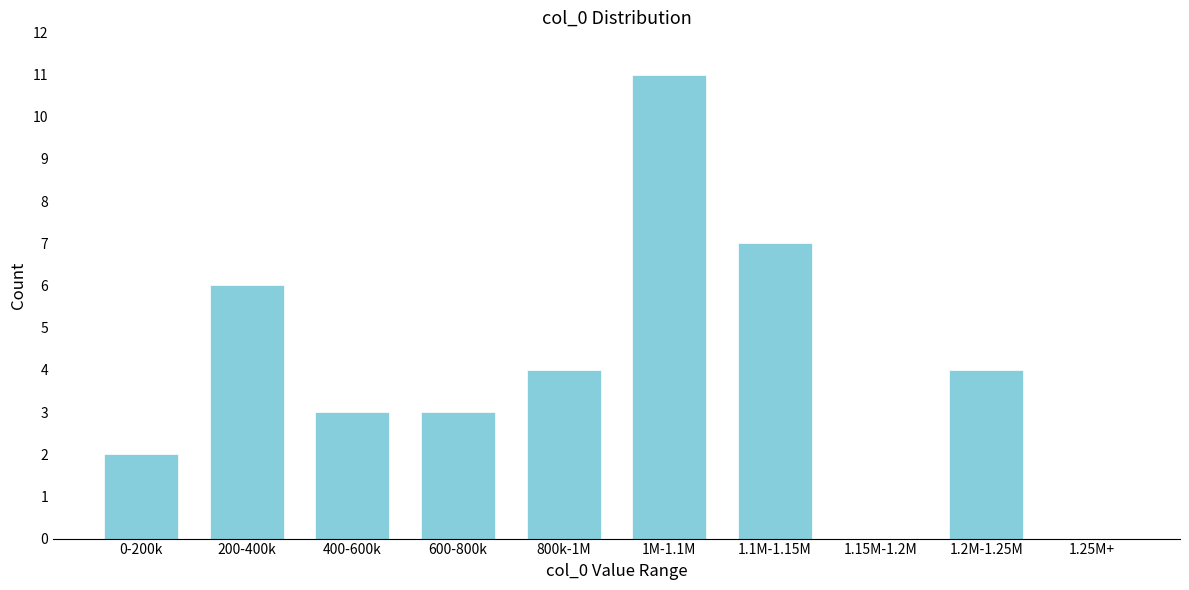

Reading right to left, list all the values displayed in this chart.

1.25M+=0	1.2M-1.25M=4	1.15M-1.2M=0	1.1M-1.15M=7	1M-1.1M=11	800k-1M=4	600-800k=3	400-600k=3	200-400k=6	0-200k=2